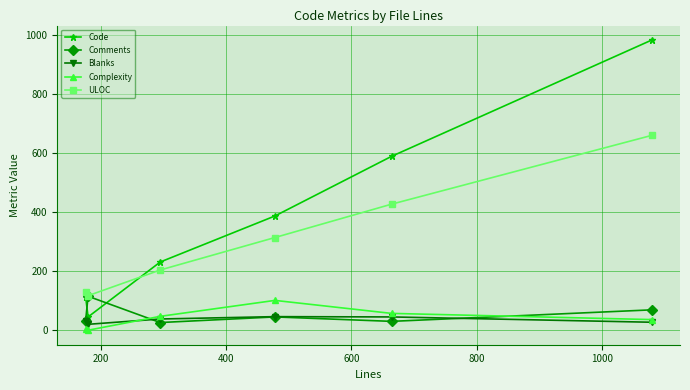

At how many categories does at least one series exceed 616?

1